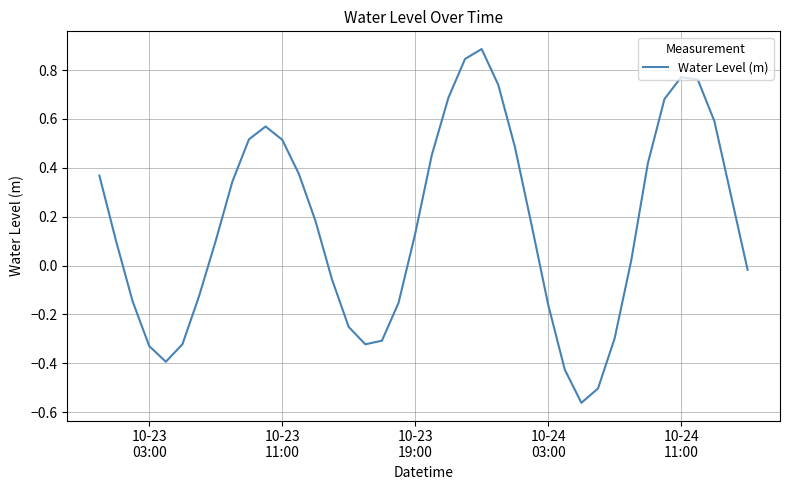

What is the difference between the maximum and minimum values?

1.4